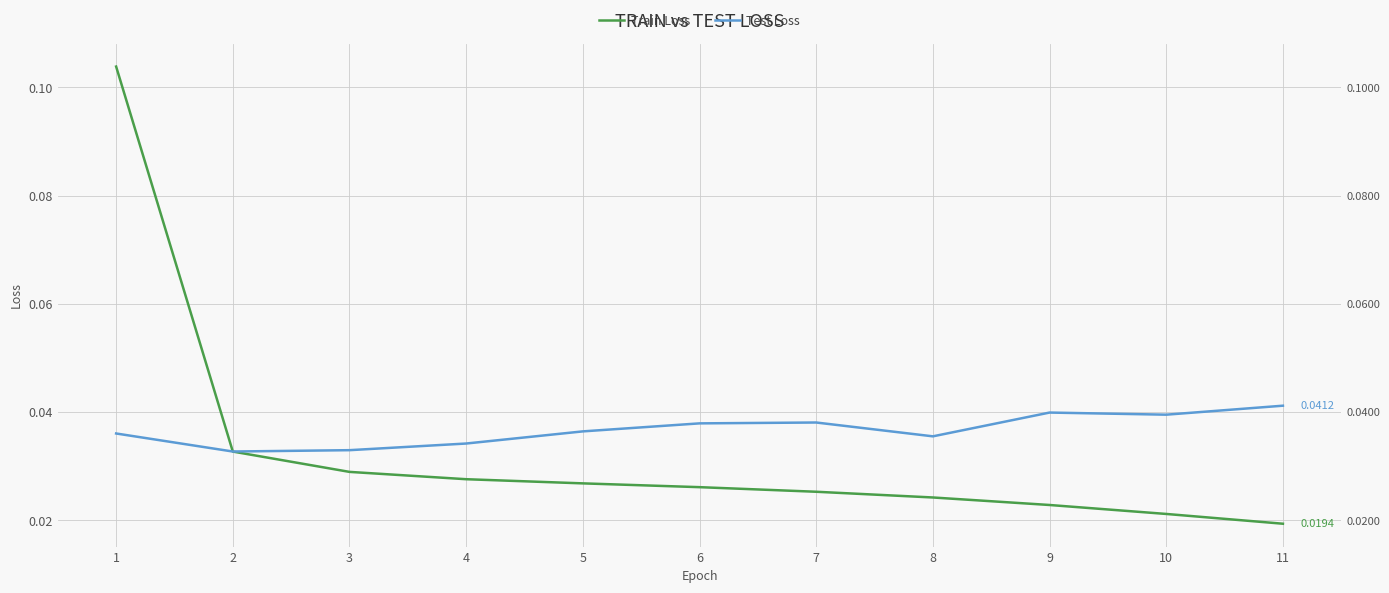

The Train Loss series shows 0.0 at 4. True or false?

True